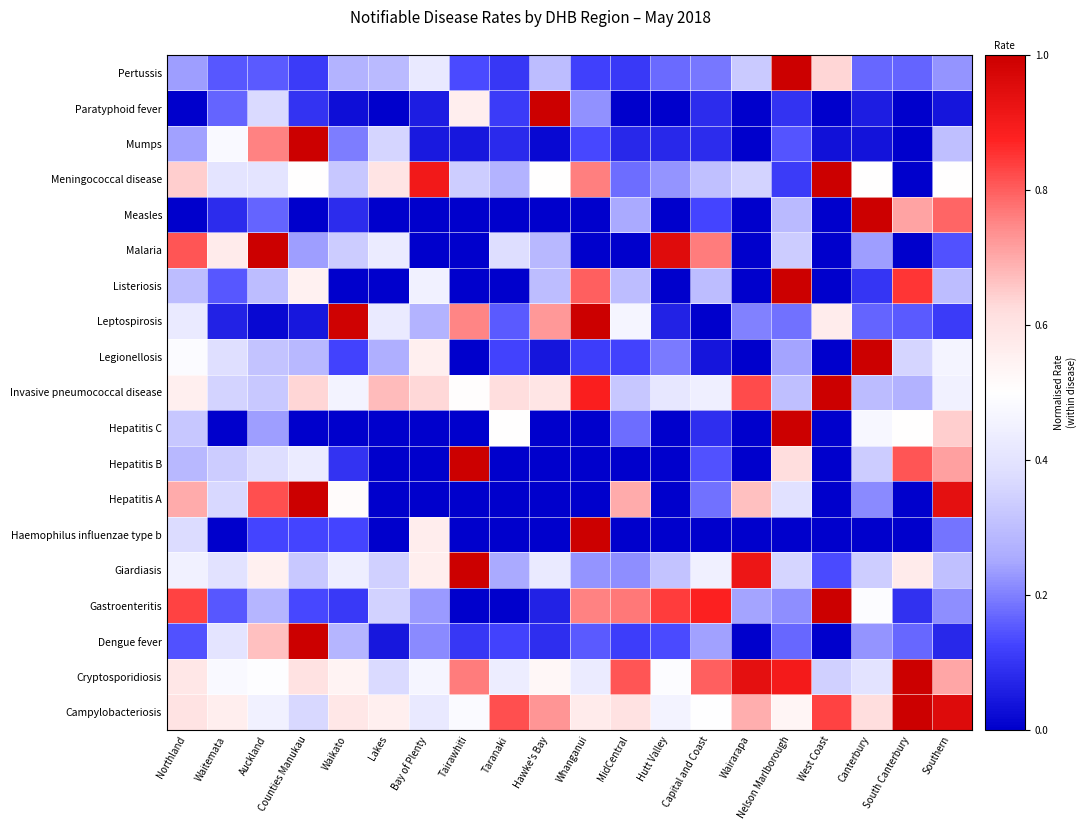

Which has a higher value, Waikato or Taranaki?

Taranaki